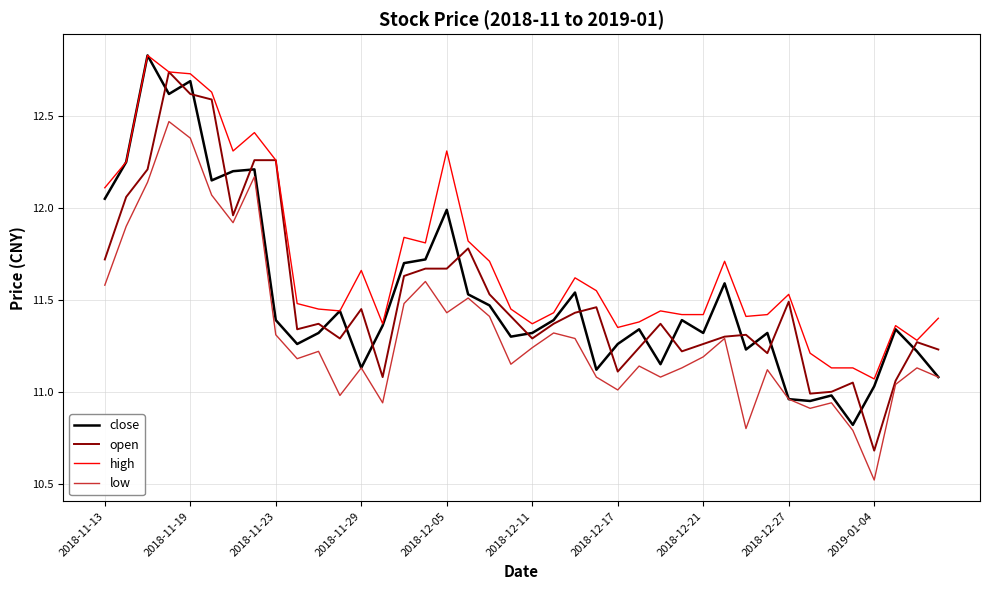

Which series has the largest total across all categories?

high